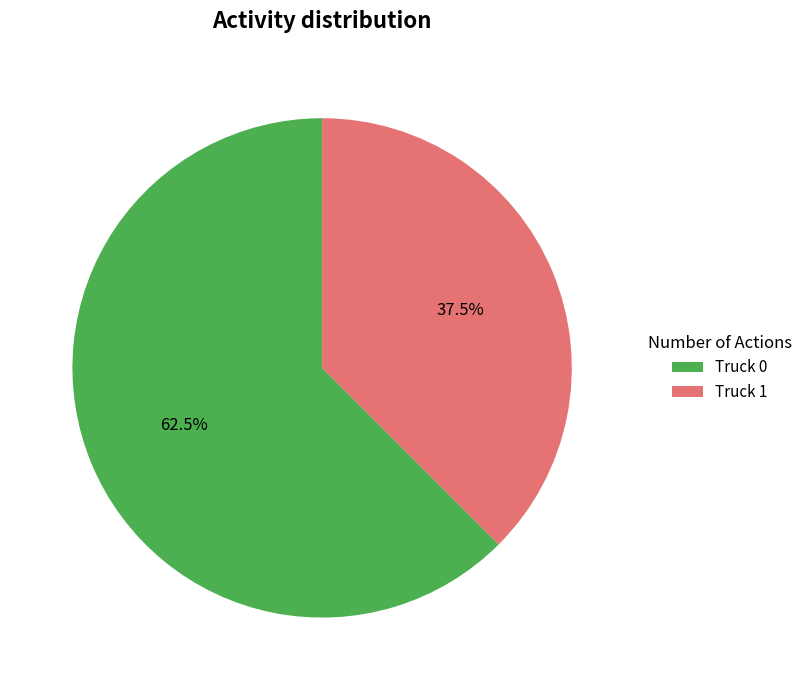

What is the ratio of the value at Truck 0 to the value at Truck 1?

1.7